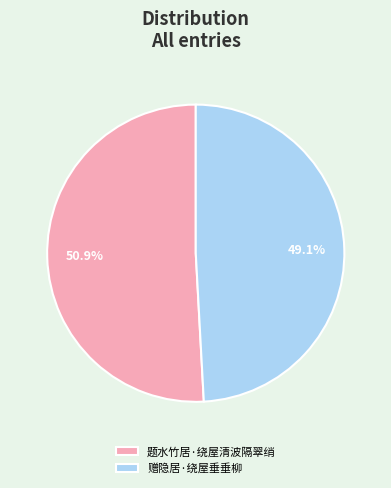

Count the number of slices in the pie.

2